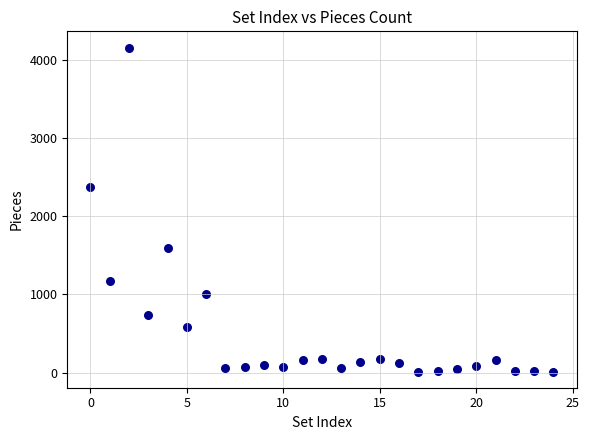

What is the range of Y values (max minus min)?

4150